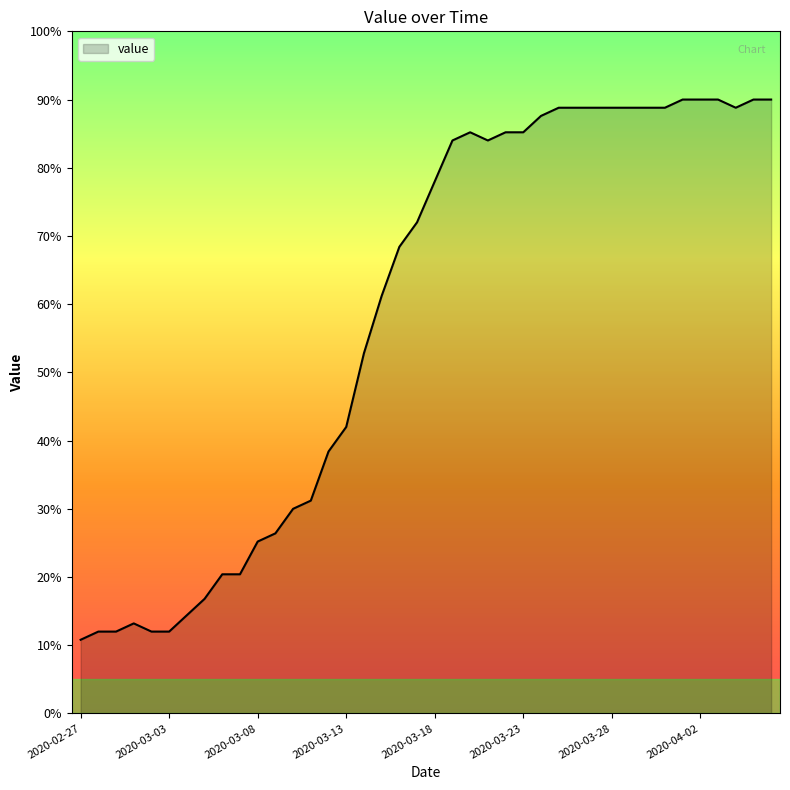

Does the chart have visible grid lines?

No